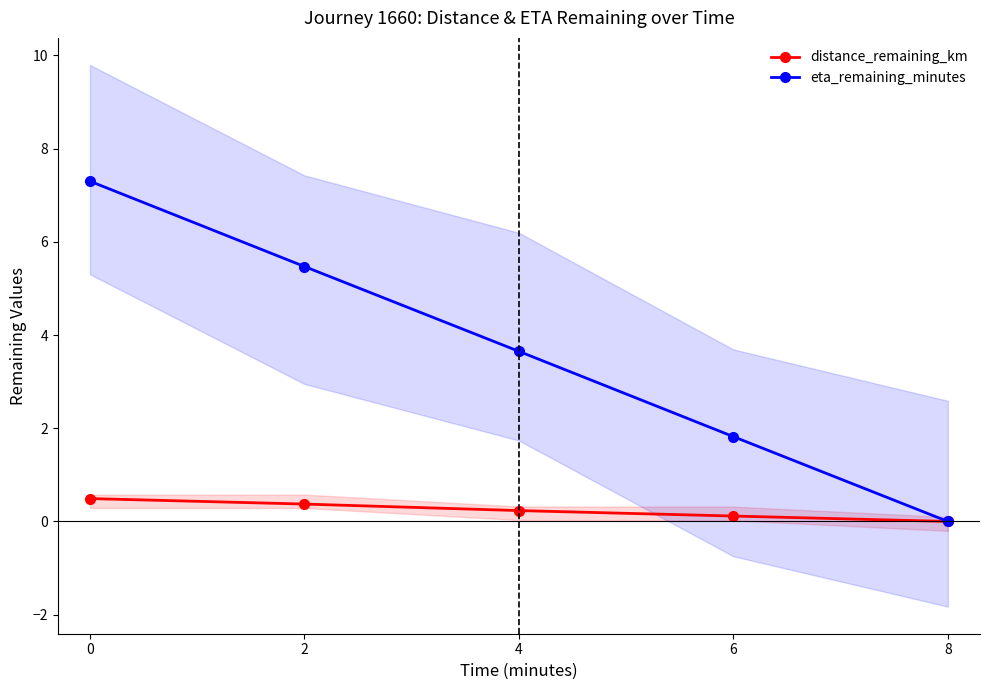

Which series has the largest total across all categories?

eta_remaining_minutes